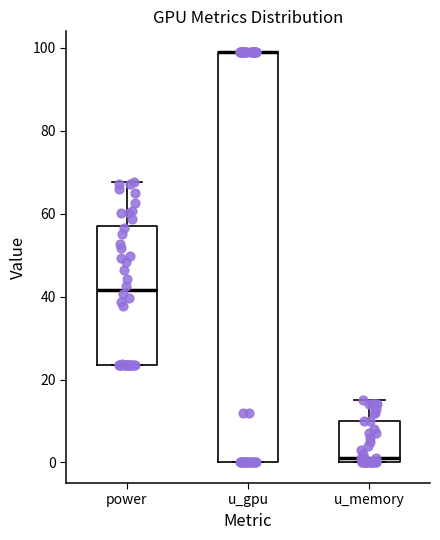

Comparing the boxes themselves (not the whiskers), which one is the tallest?

u_gpu